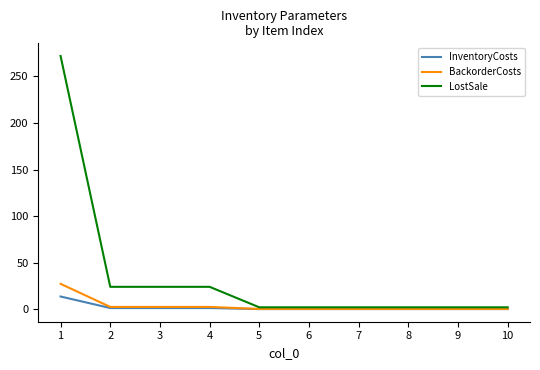

What is the maximum value for LostSale?

272.0